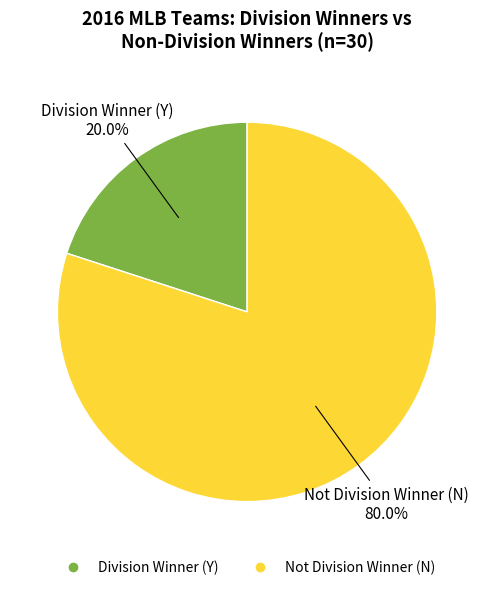

Is there any slice that represents more than half of the pie?

Yes